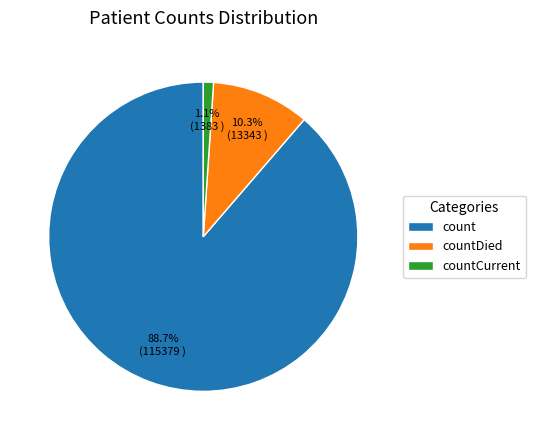

True or false: count accounts for 98% of the total.

False